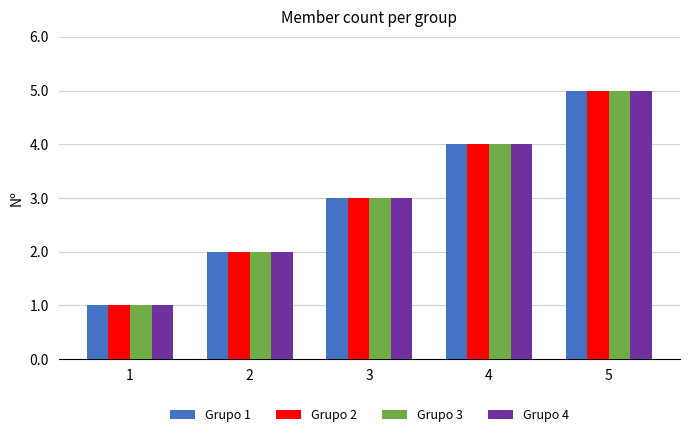

List the labels in order of Grupo 1 value, largest first.

5, 4, 3, 2, 1